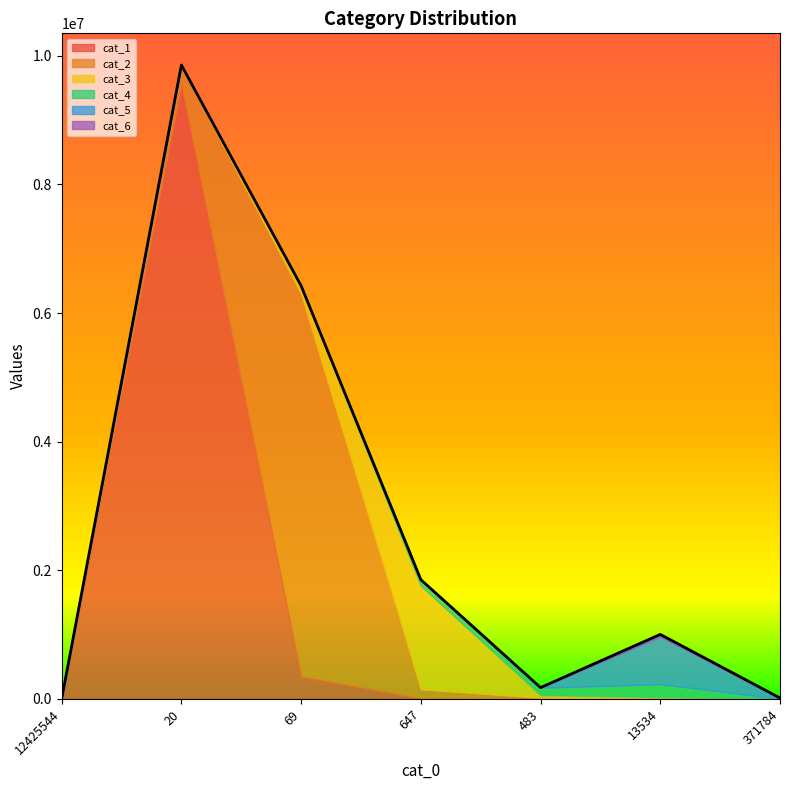

Reading left to right, what are all the values shown in this chart?

cat_1: 12425544=0	20=9567523	69=349071	647=10131	483=6339	13534=3	371784=10
cat_2: 12425544=0	20=275891	69=5948301	647=139739	483=13674	13534=778	371784=81
cat_3: 12425544=0	20=10922	69=122162	647=1609130	483=39785	13534=28292	371784=292
cat_4: 12425544=0	20=1381	69=3450	647=79111	483=113899	13534=201036	371784=1449
cat_5: 12425544=0	20=2	69=414	647=15561	483=2503	13534=739923	371784=9006
cat_6: 12425544=0	20=3	69=54	647=1049	483=337	13534=33494	371784=3923